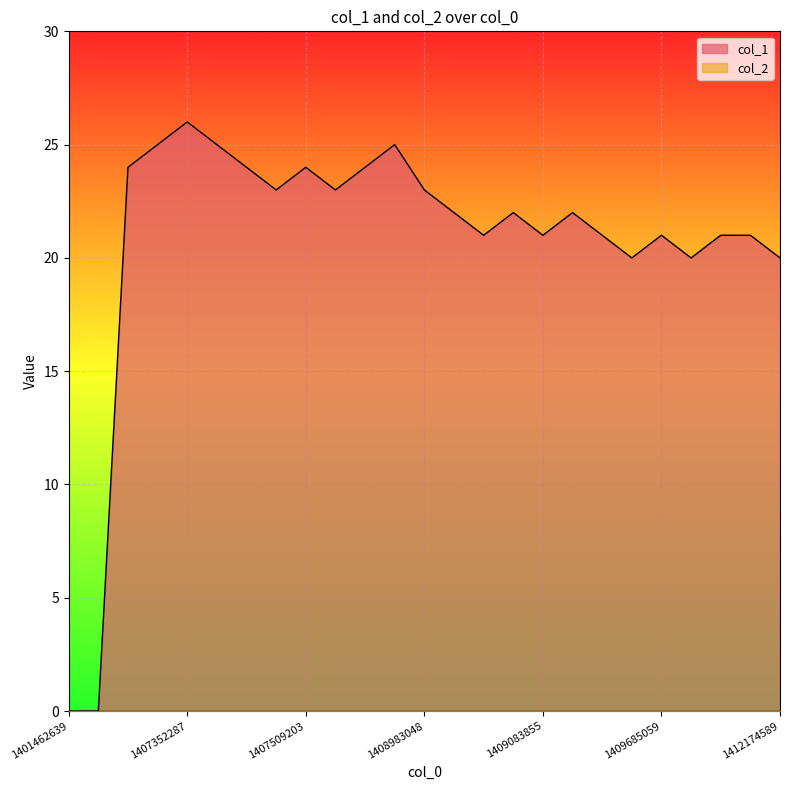

Which label corresponds to the smallest value in the chart?

1401462639